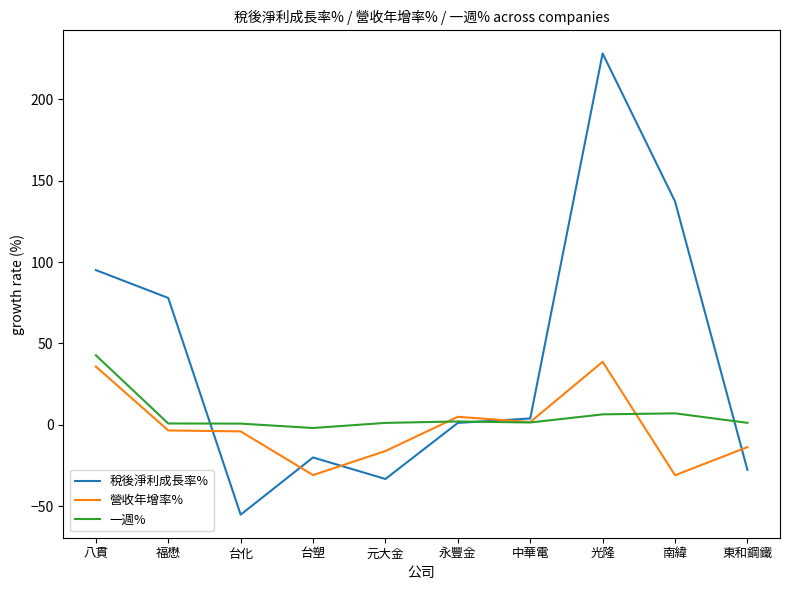

What is the minimum value for 營收年增率%?

-31.1